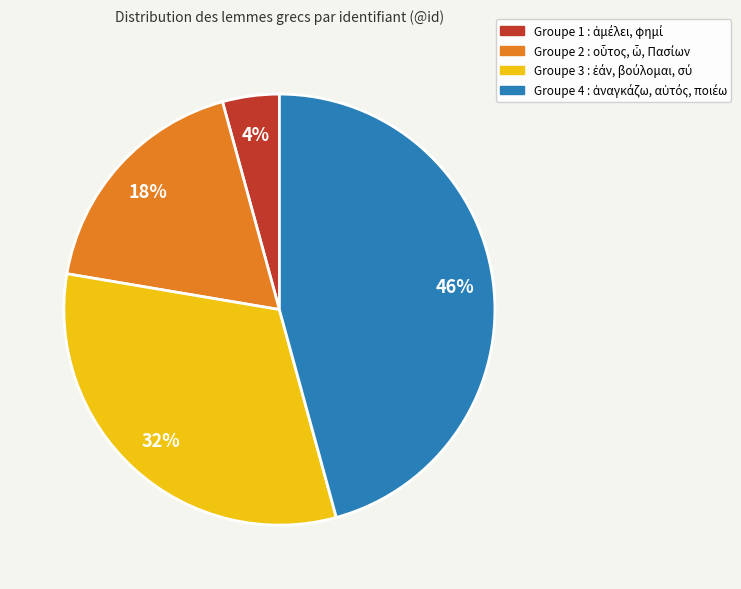

To the nearest percent, what is the average slice percentage?

25%